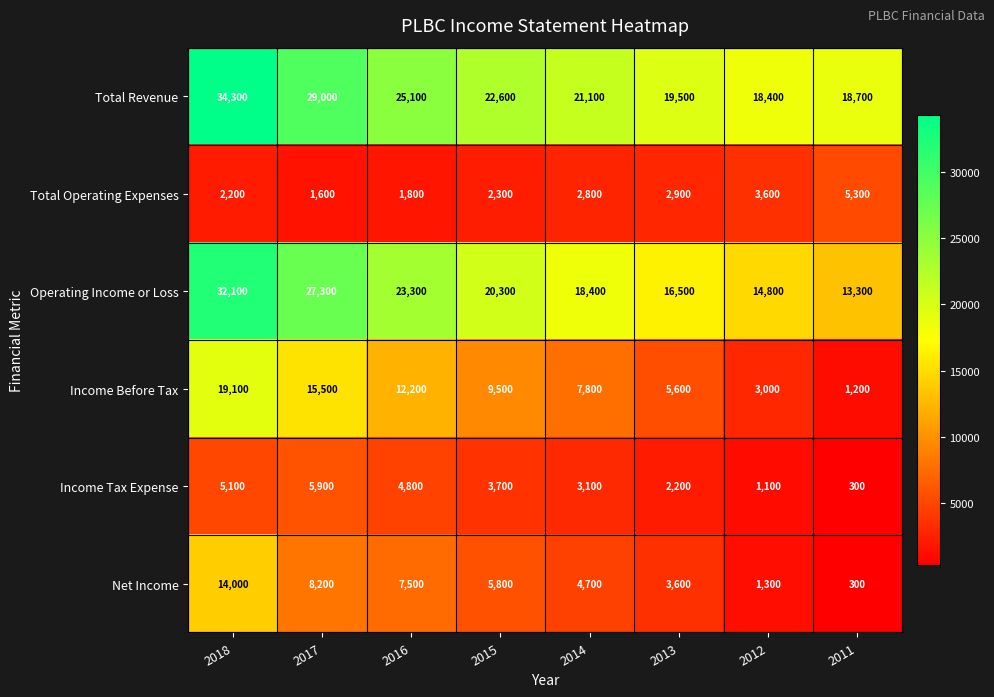

Which category has the lowest value across all series?

2011